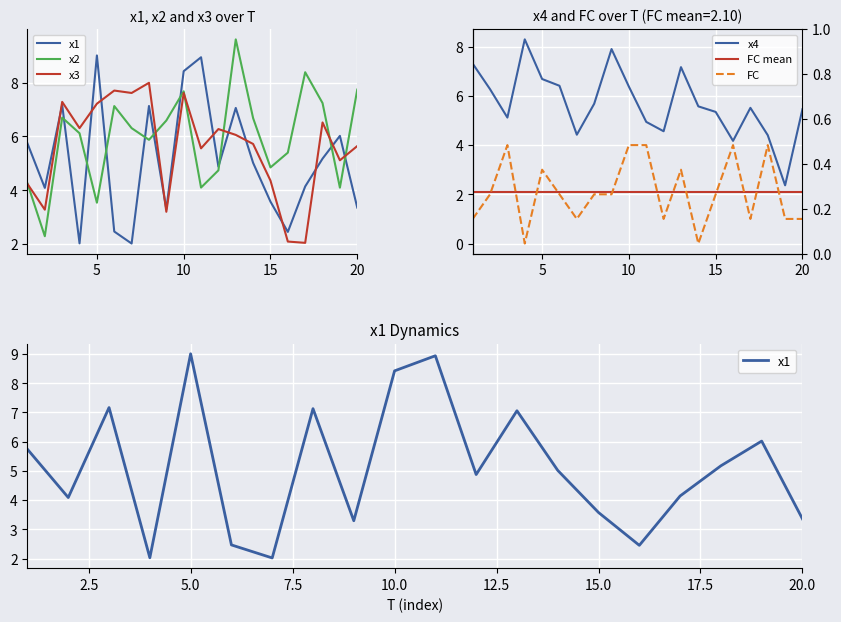

Rank the series by their maximum value, from lowest to highest.

FC, x3, x4, x1, x2